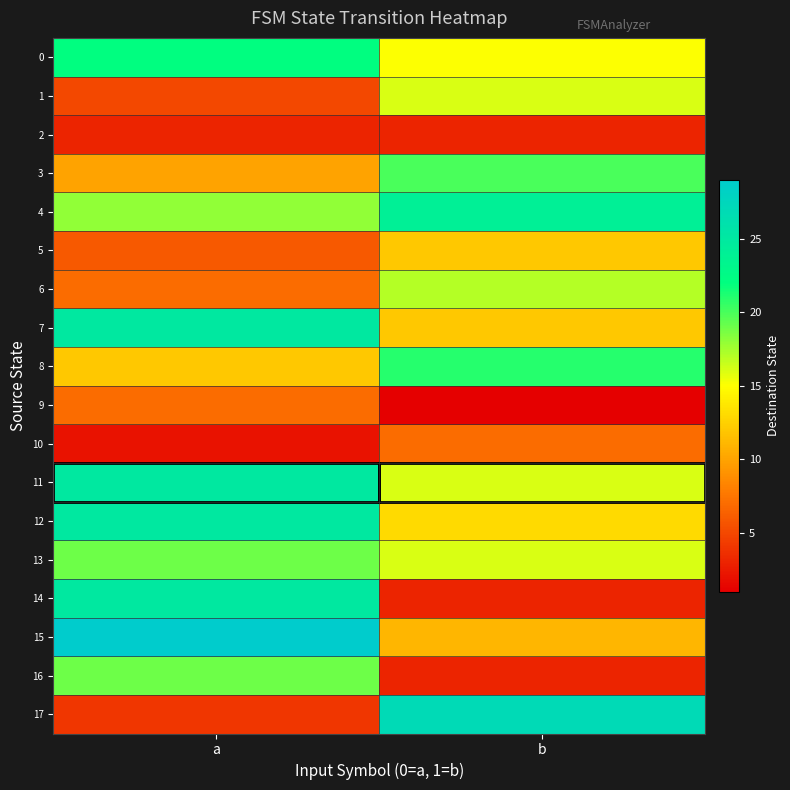

At a, list the series in order from smallest to largest.

10, 2, 17, 1, 5, 6, 9, 3, 8, 4, 13, 16, 0, 7, 11, 12, 14, 15